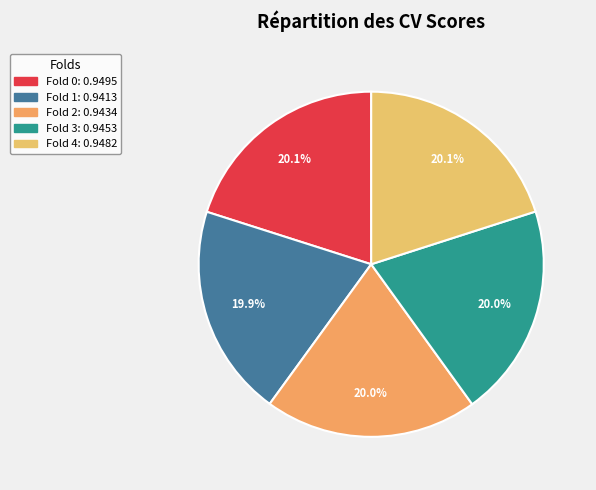

How many slices are in this pie chart?

5